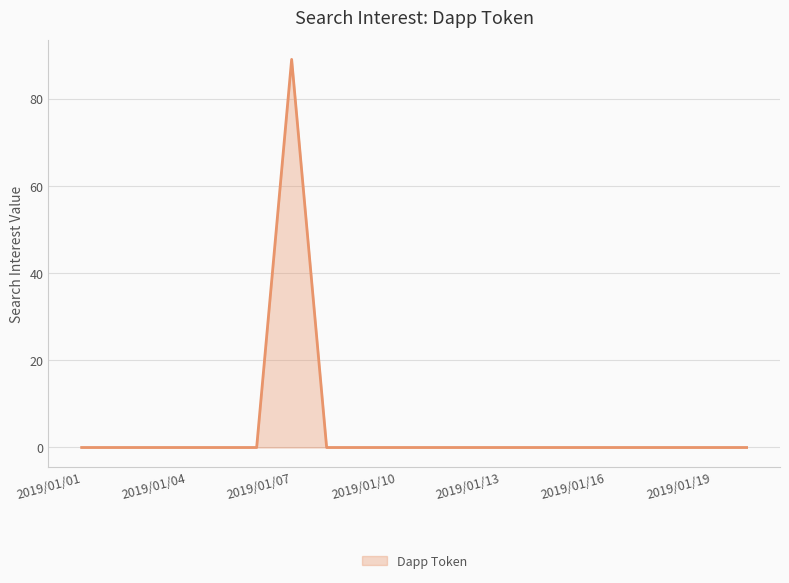

Reading right to left, extract all data points from this chart.

0	0	0	0	0	0	0	0	0	0	0	0	0	89	0	0	0	0	0	0